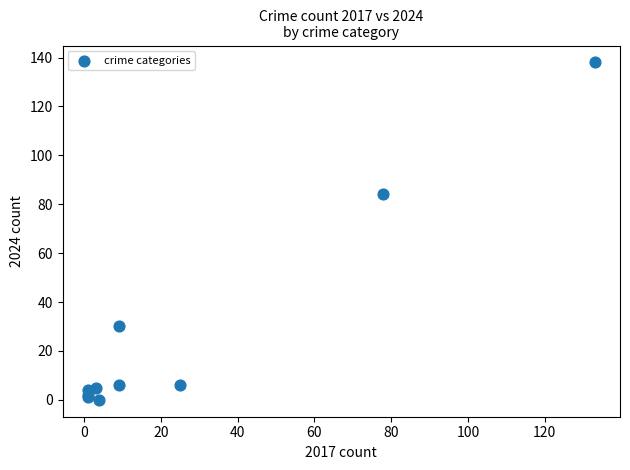

What Y value in the scatter plot is closest to 69?

84